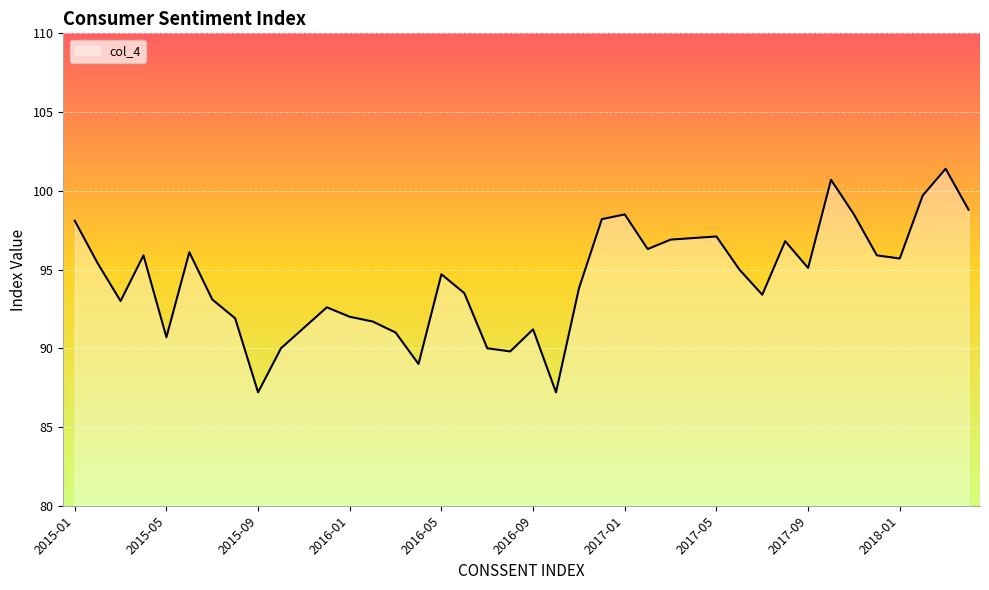

What is the difference between the maximum and minimum values?

14.2